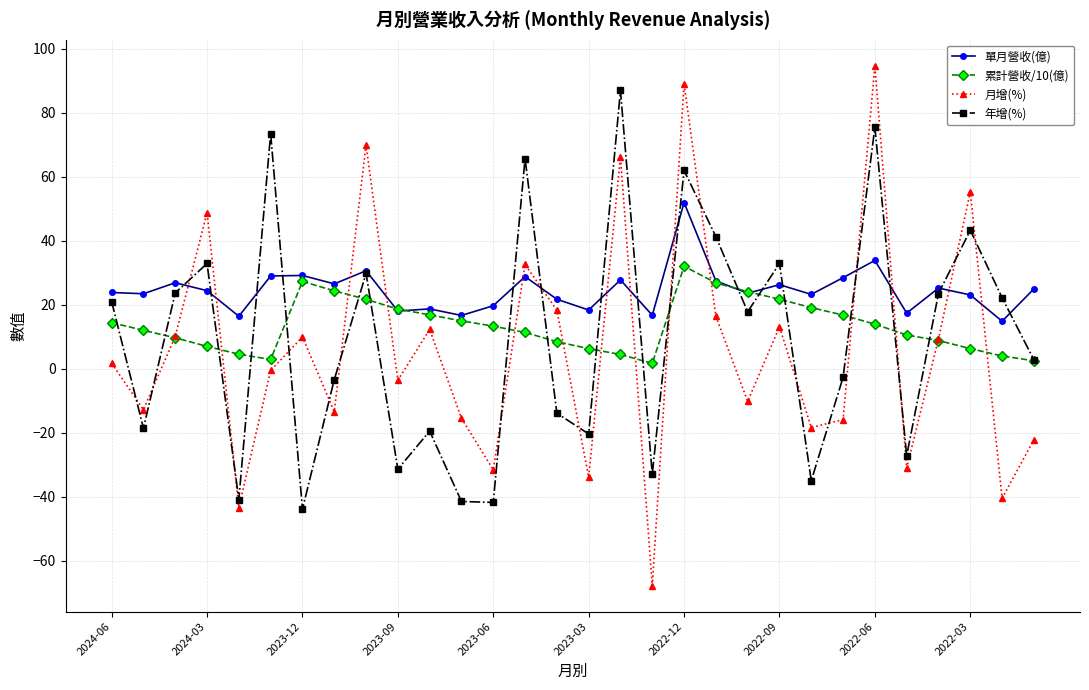

List the series in order of their peak value, highest first.

月增(%), 年增(%), 單月營收(億), 累計營收/10(億)